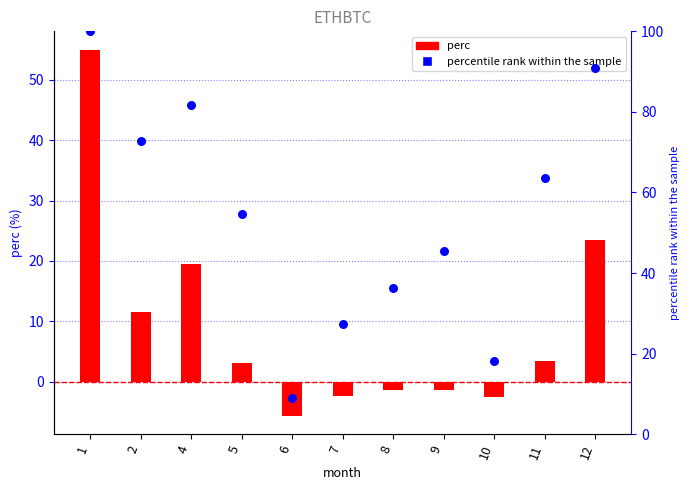

At which category is the sum across all series the highest?

1